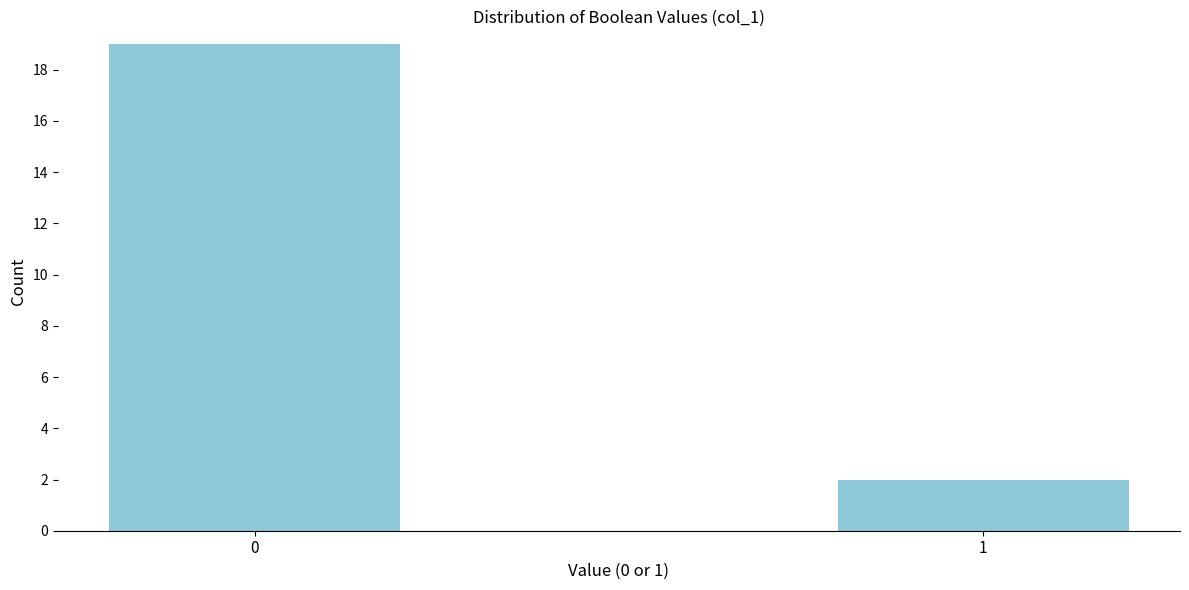

Reading right to left, what are all the values shown in this chart?

1=2	0=19